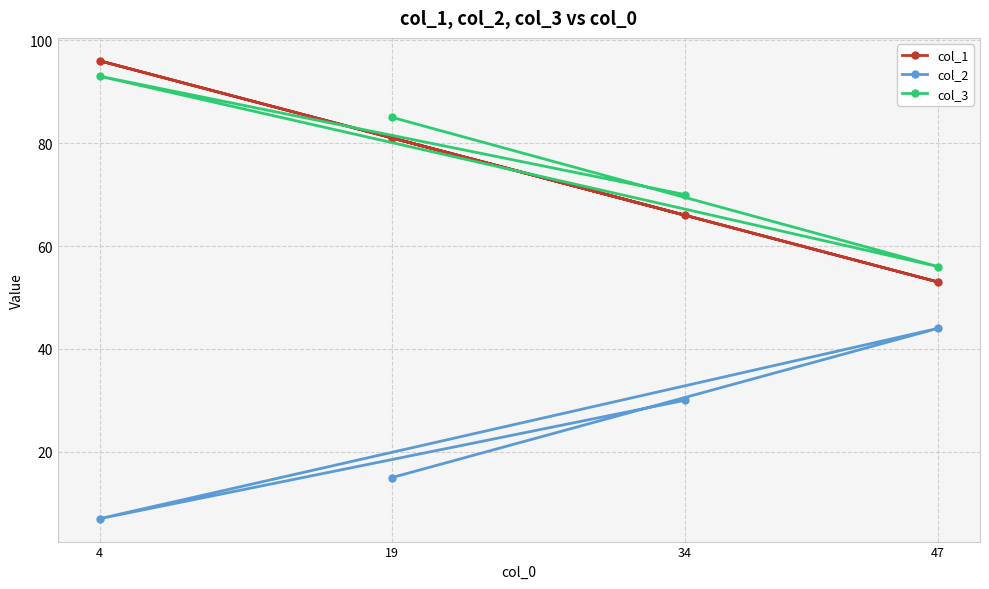

Reading left to right, what are all the values shown in this chart?

col_1: 4=96	19=81	34=66	47=53
col_2: 4=7	19=15	34=30	47=44
col_3: 4=93	19=85	34=70	47=56